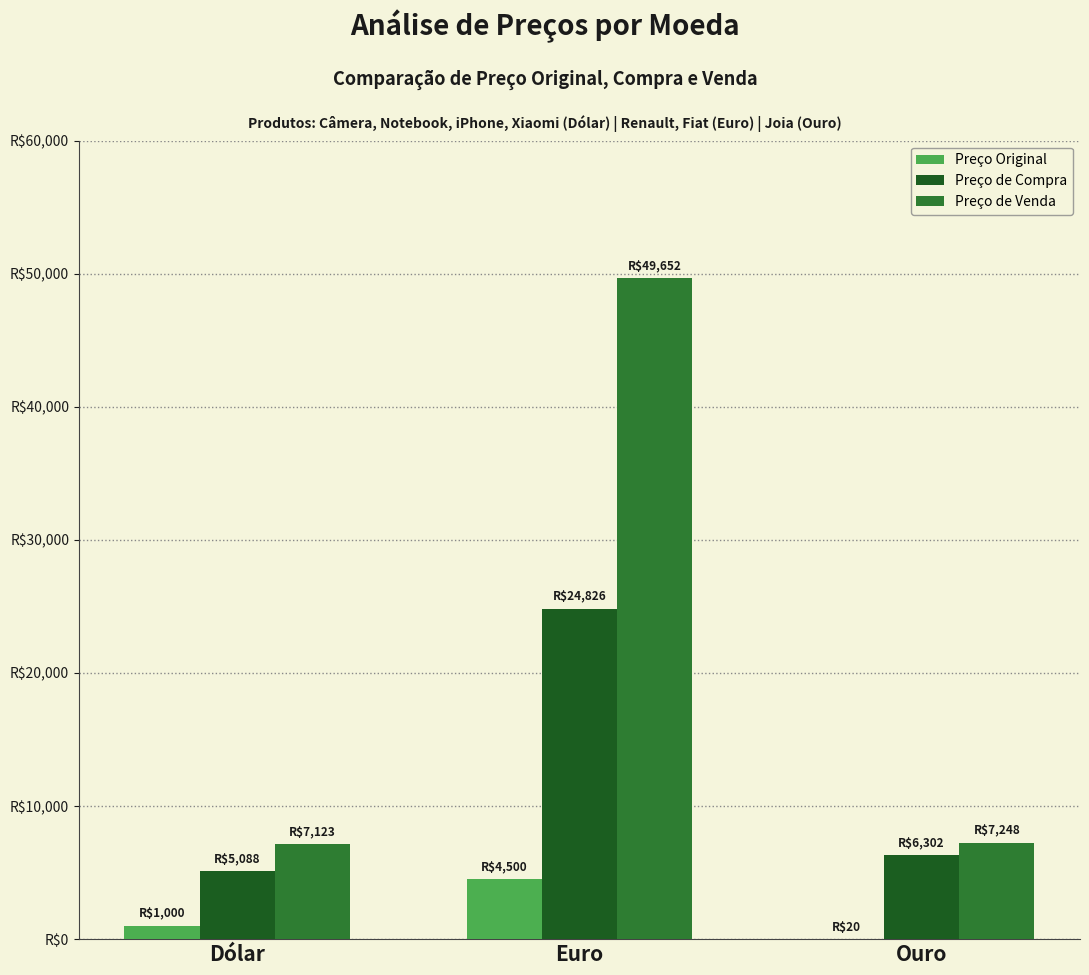

What is the greatest value displayed?

49651.6